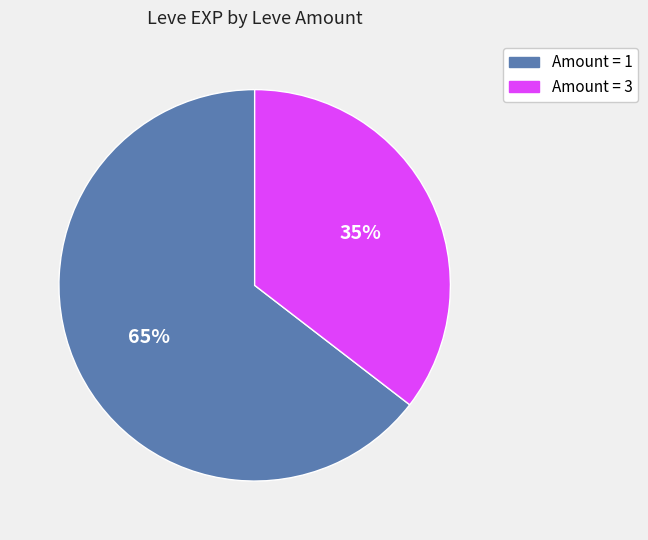

To the nearest percent, what is the average slice percentage?

50%